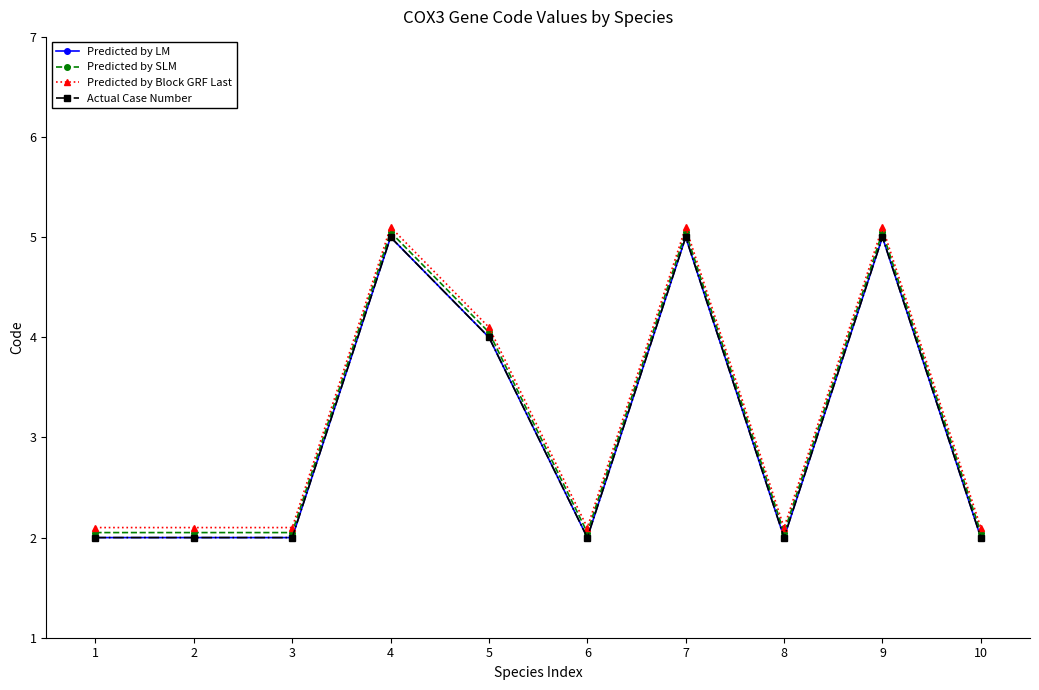

Reading right to left, what are all the values shown in this chart?

Predicted by LM: 2.0	5.0	2.0	5.0	2.0	4.0	5.0	2.0	2.0	2.0
Predicted by SLM: 2.0	5.0	2.0	5.0	2.0	4.0	5.0	2.0	2.0	2.0
Predicted by Block GRF Last: 2.1	5.1	2.1	5.1	2.1	4.1	5.1	2.1	2.1	2.1
Actual Case Number: 2.0	5.0	2.0	5.0	2.0	4.0	5.0	2.0	2.0	2.0